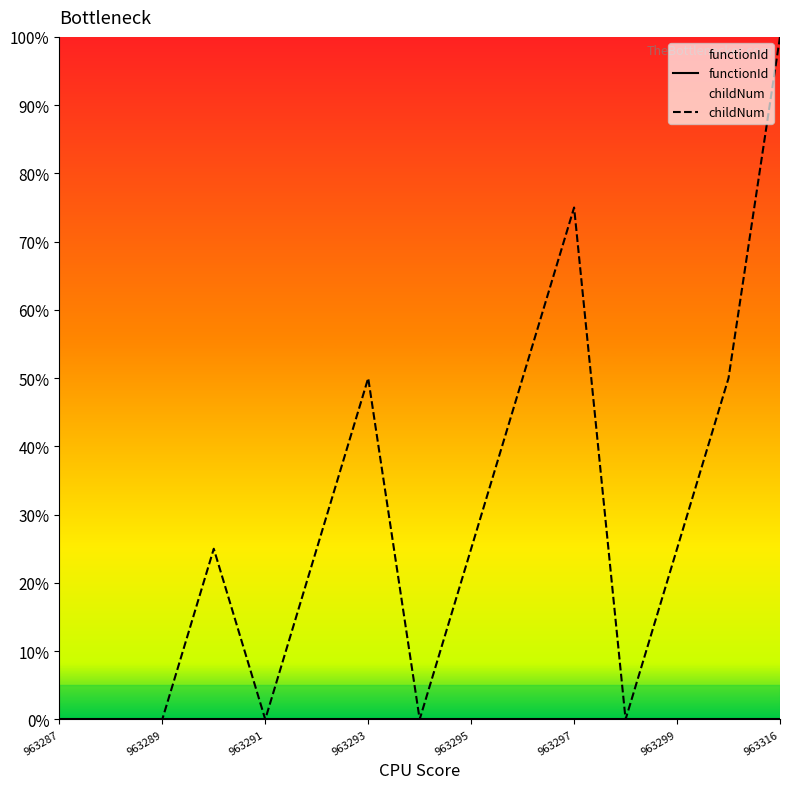

Rank the series by their average value, from highest to lowest.

childNum, functionId